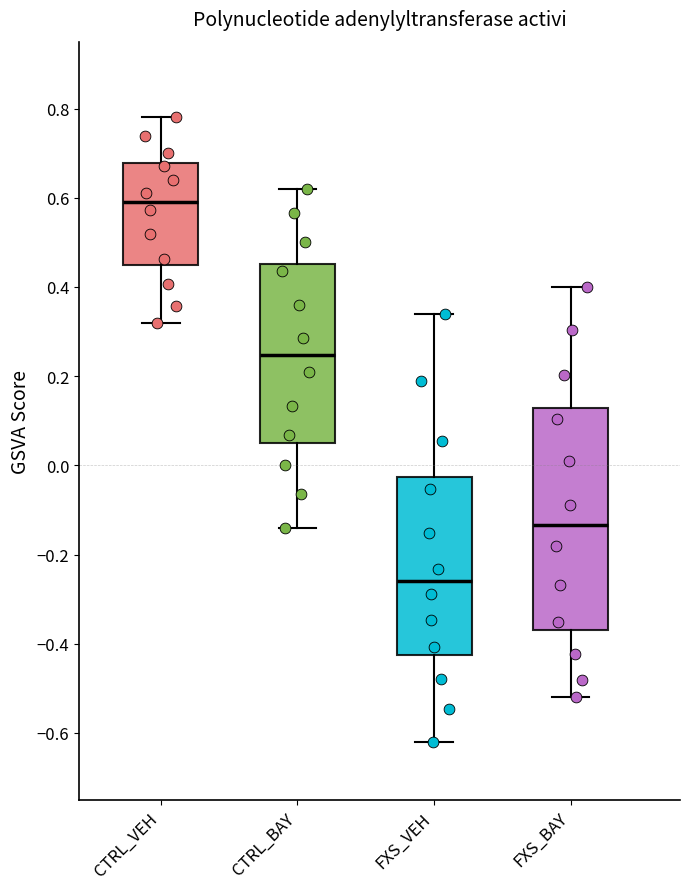

Reading left to right, read every box against the y-axis: the position of its median line, the range the box covers, and the ends of its whiskers. The values are not printed on the chart, so give them approximately, as read against the axis.

CTRL_VEH: median 0.60, box 0.44 to 0.68, whiskers 0.32 to 0.78
CTRL_BAY: median 0.24, box 0.06 to 0.46, whiskers -0.14 to 0.62
FXS_VEH: median -0.26, box -0.42 to -0.02, whiskers -0.62 to 0.34
FXS_BAY: median -0.14, box -0.36 to 0.12, whiskers -0.52 to 0.40